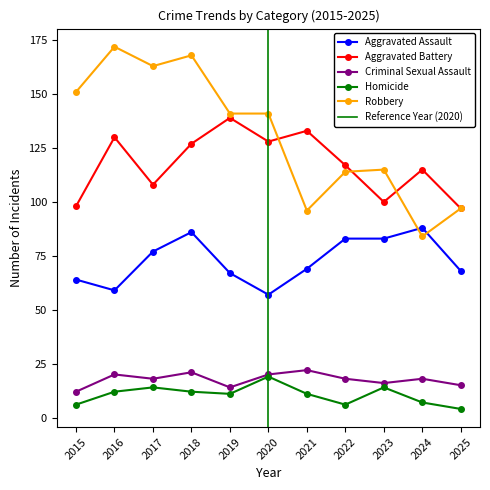

True or false: Aggravated Battery and Homicide cross at least once.

False